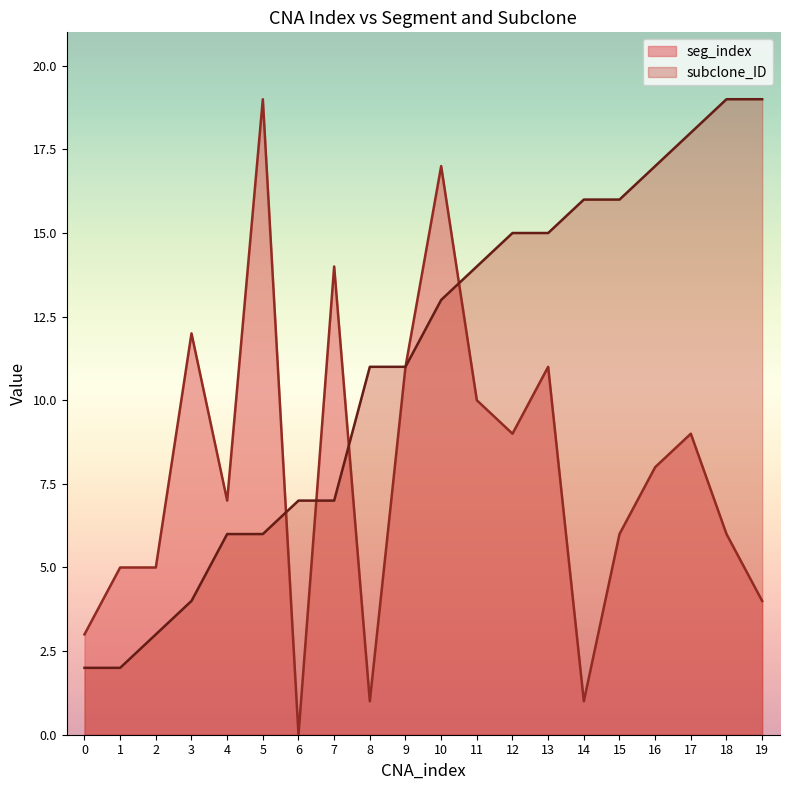

Which series has the widest spread of values?

seg_index